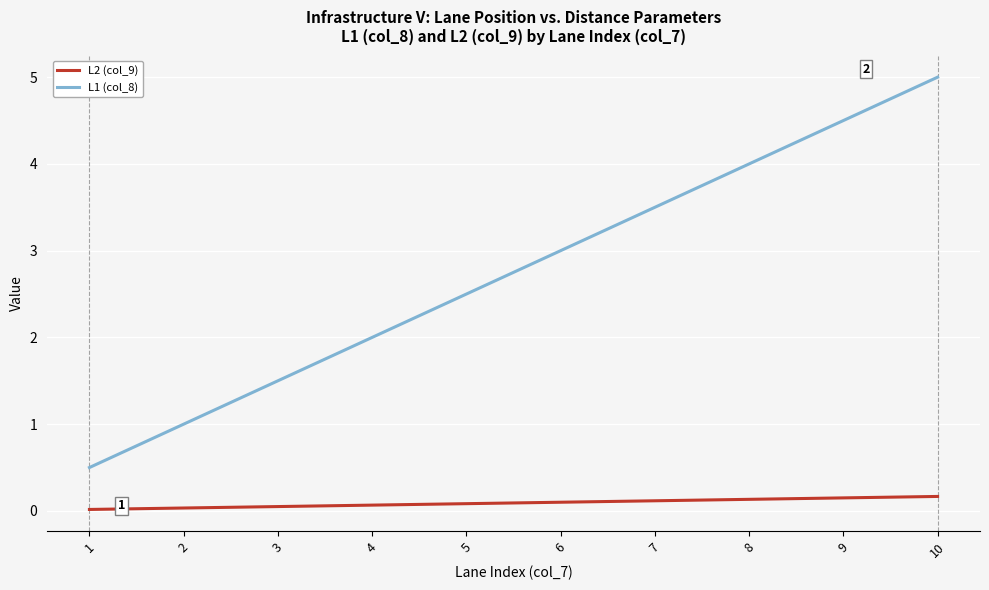

True or false: L2 (col_9) and L1 (col_8) intersect in this chart.

False